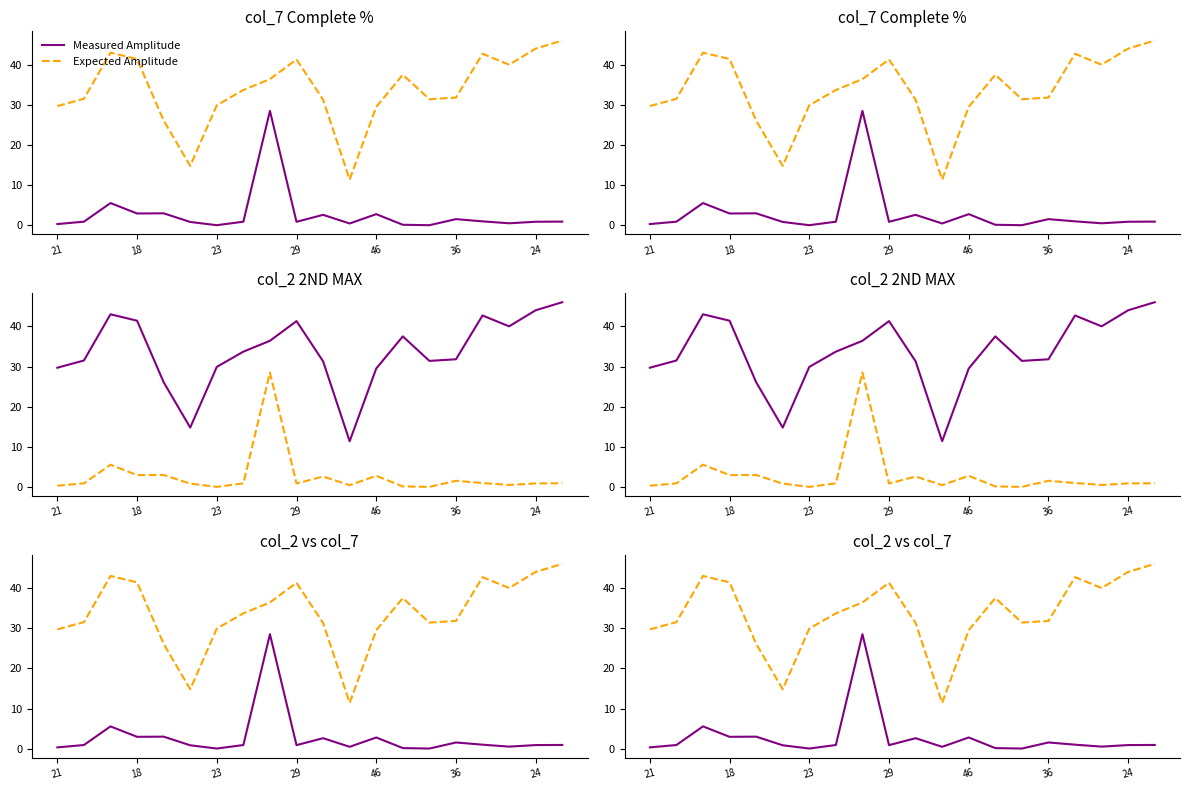

True or false: Expected Amplitude has more than 0 interior local peaks.

True